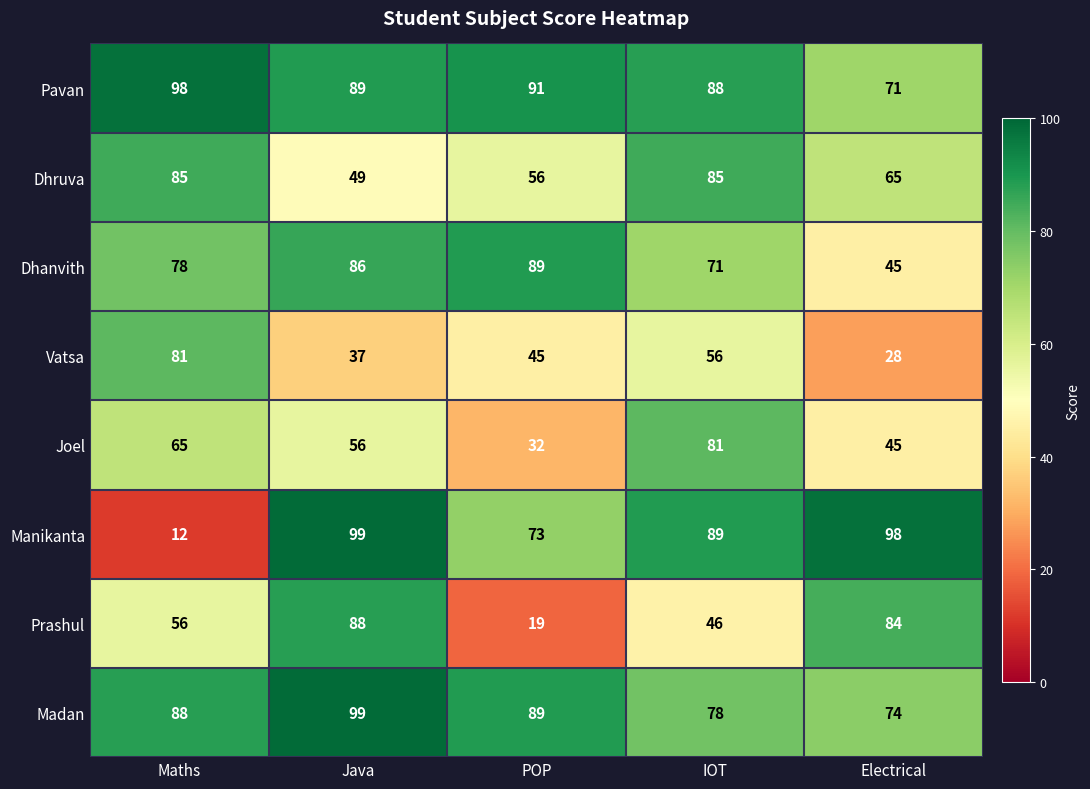

What is the total value across all series at IOT?

594